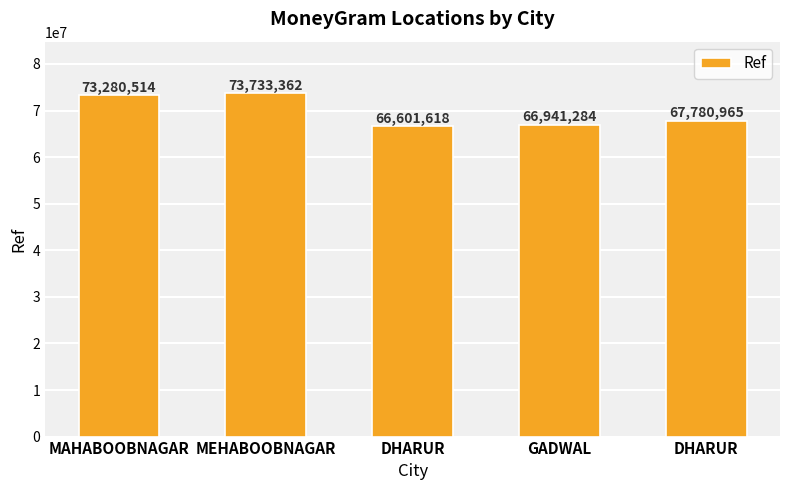

What is the difference between the values at DHARUR and MAHABOOBNAGAR?

6678896